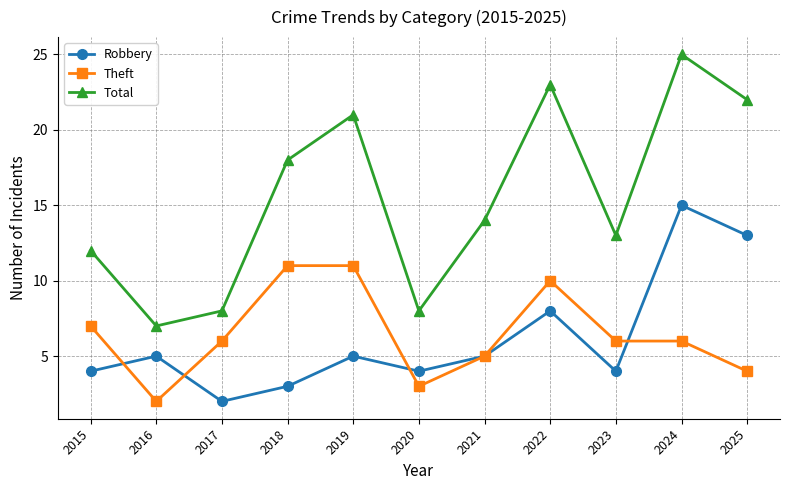

True or false: Robbery and Total cross at least once.

False